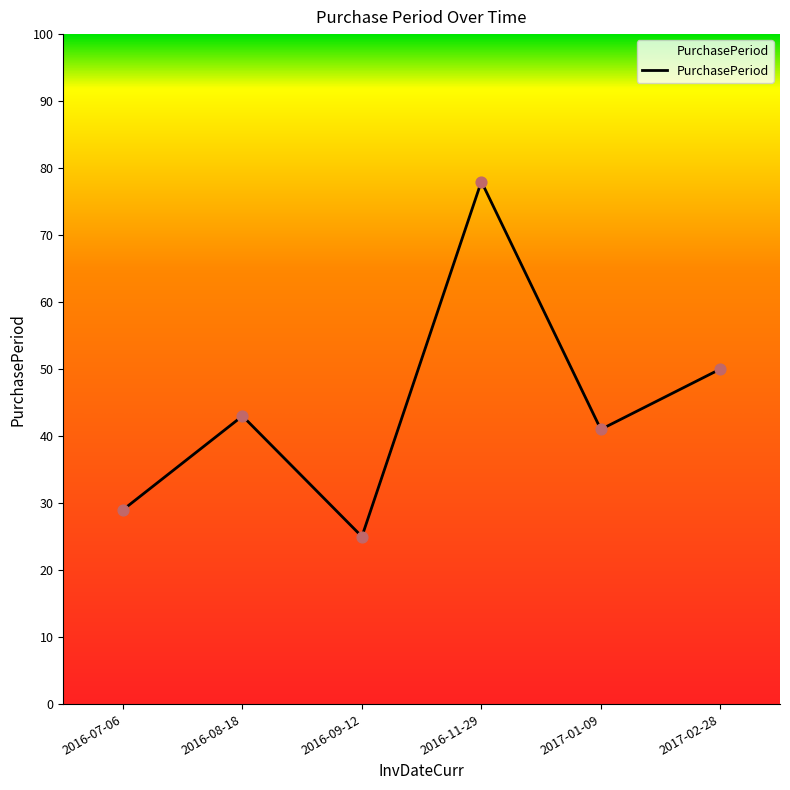

What is the ratio of the value at 2016-08-18 to the value at 2016-11-29?

0.6